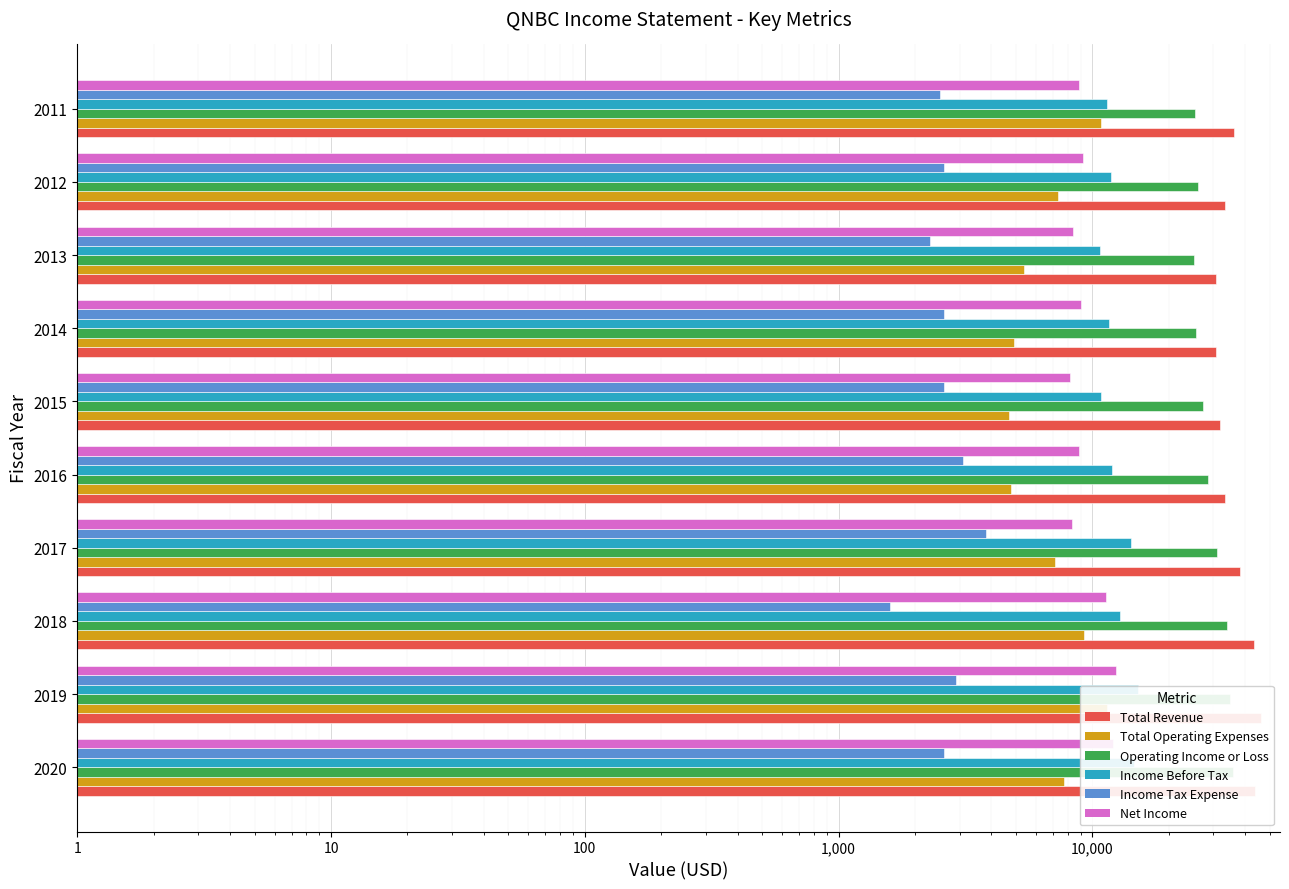

How many groups of bars are there?

10